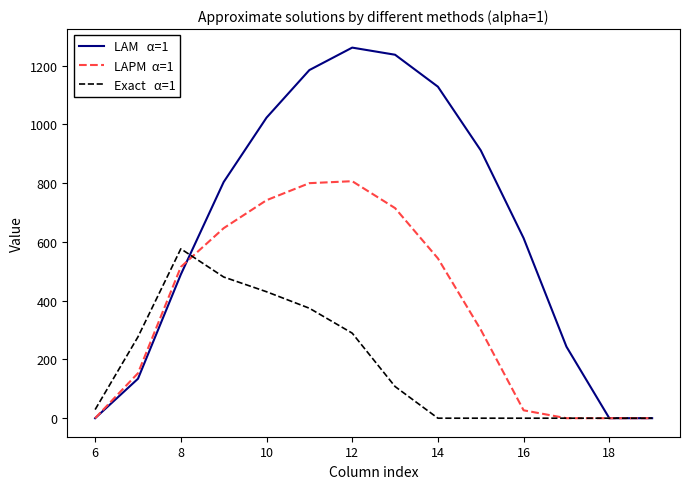

What is the greatest value displayed?

1261.6